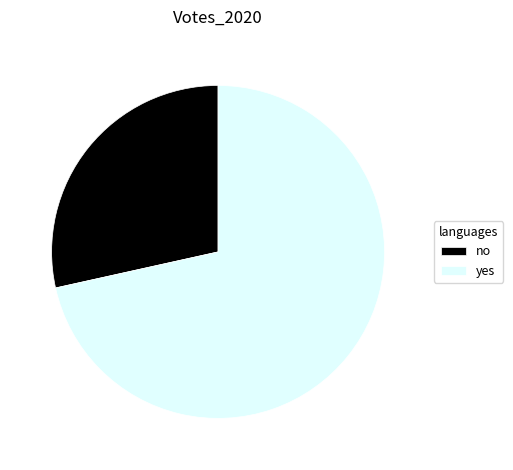

The yes slice represents 72% of the pie. True or false?

True